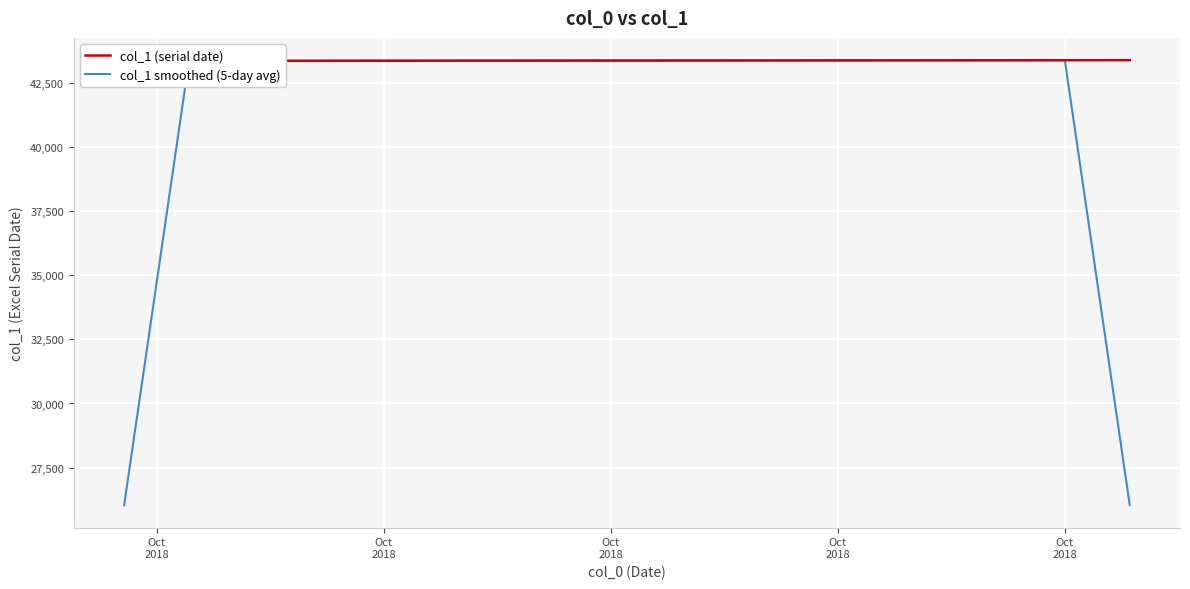

What is the average value of the col_1 (serial date) series?

43389.5